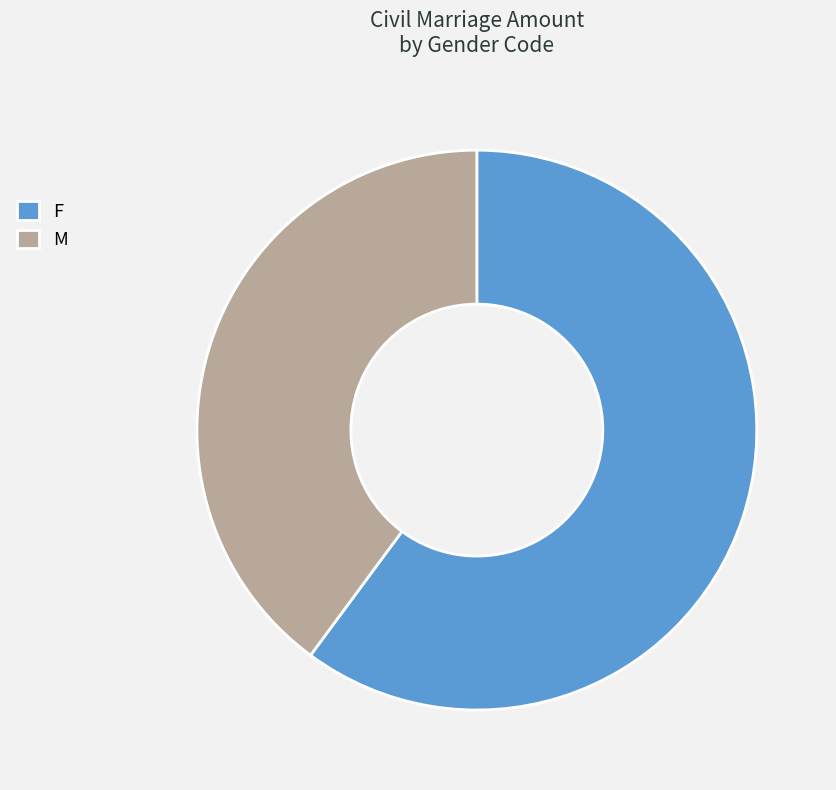

The M slice represents 40% of the pie. True or false?

True